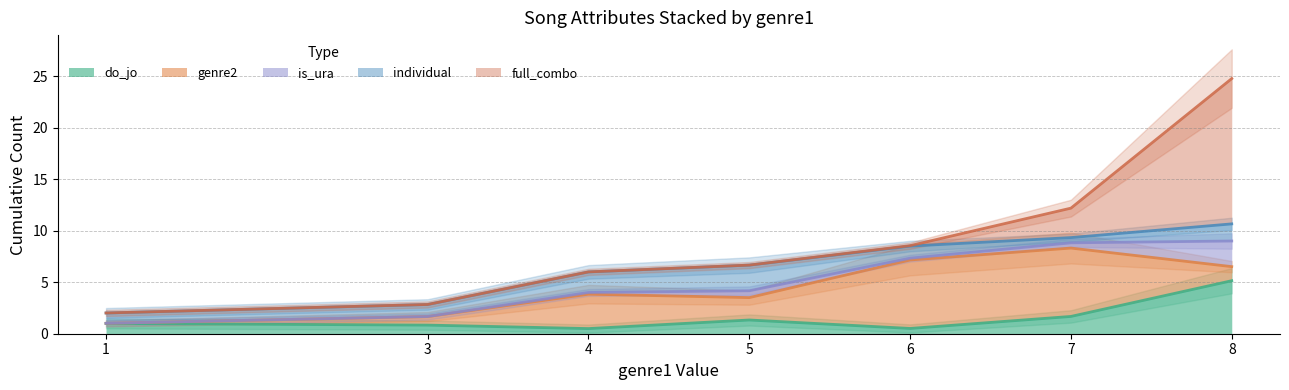

Which label corresponds to the largest value in the chart?

8